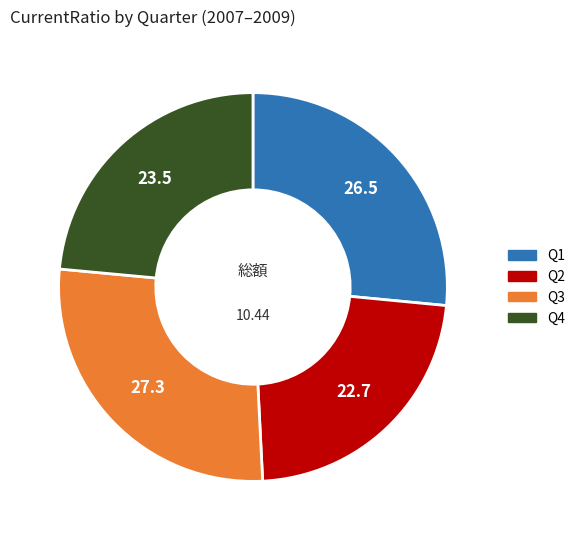

Is there any slice that represents more than half of the pie?

No